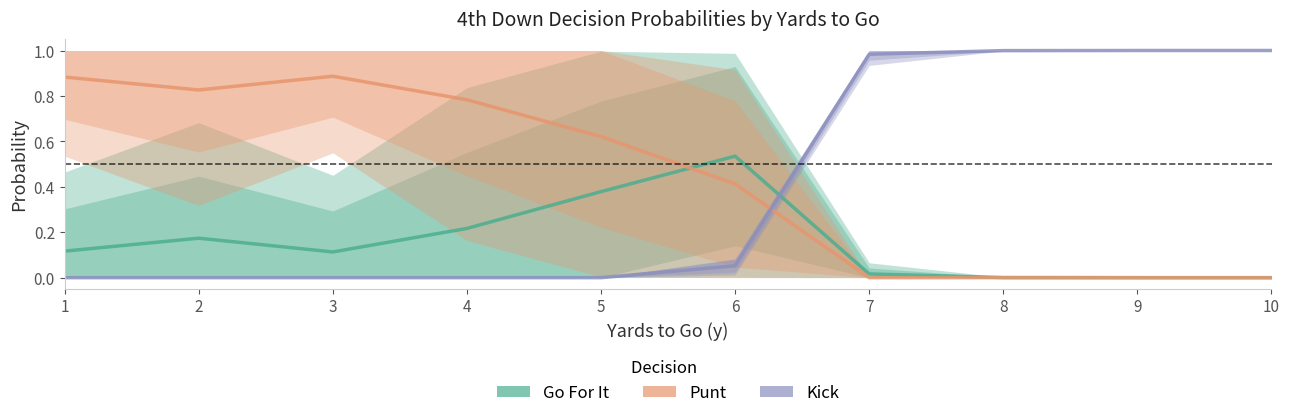

What is the value of the Kick point at the 10th from the left?

1.0